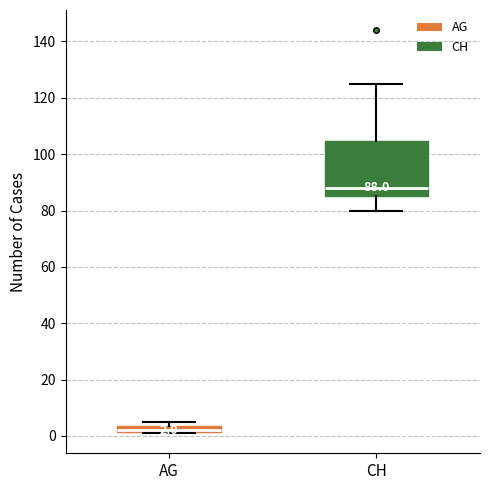

Comparing the boxes themselves (not the whiskers), which one is the tallest?

CH